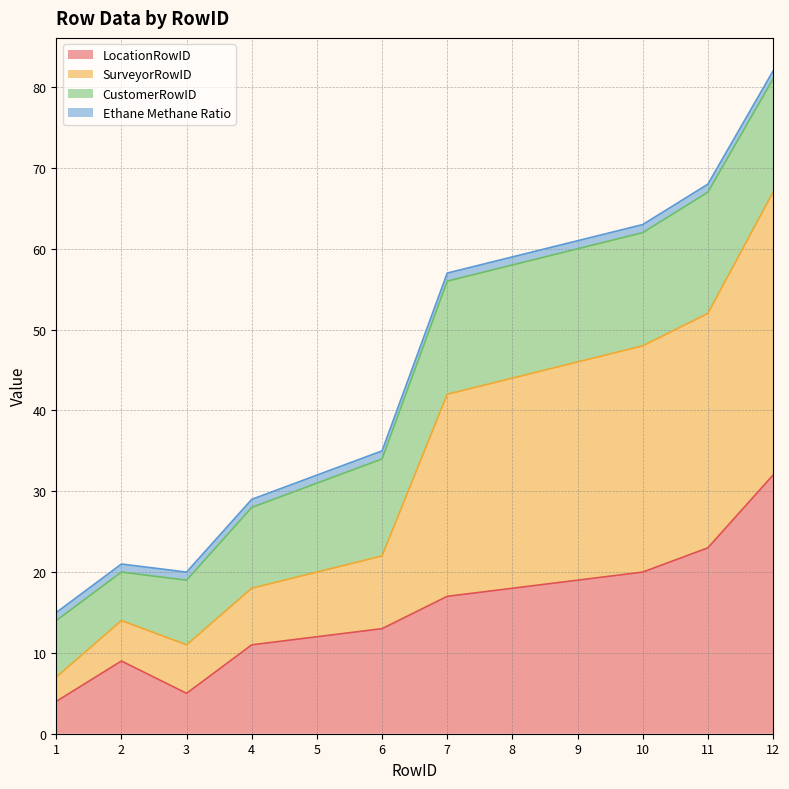

What are all the series names shown in the legend?

LocationRowID, SurveyorRowID, CustomerRowID, Ethane Methane Ratio